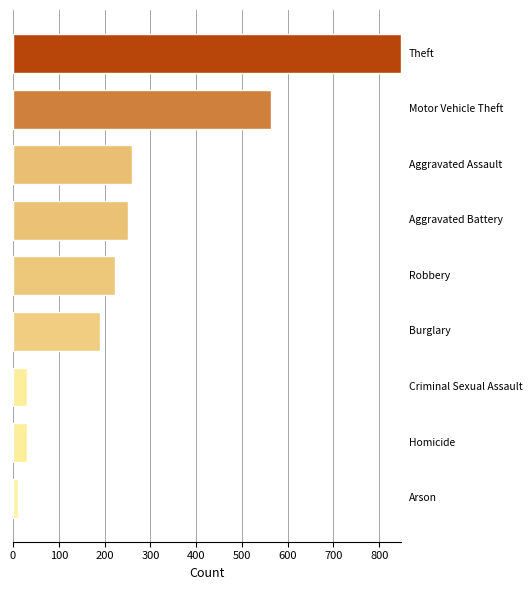

What is the greatest value displayed?

847